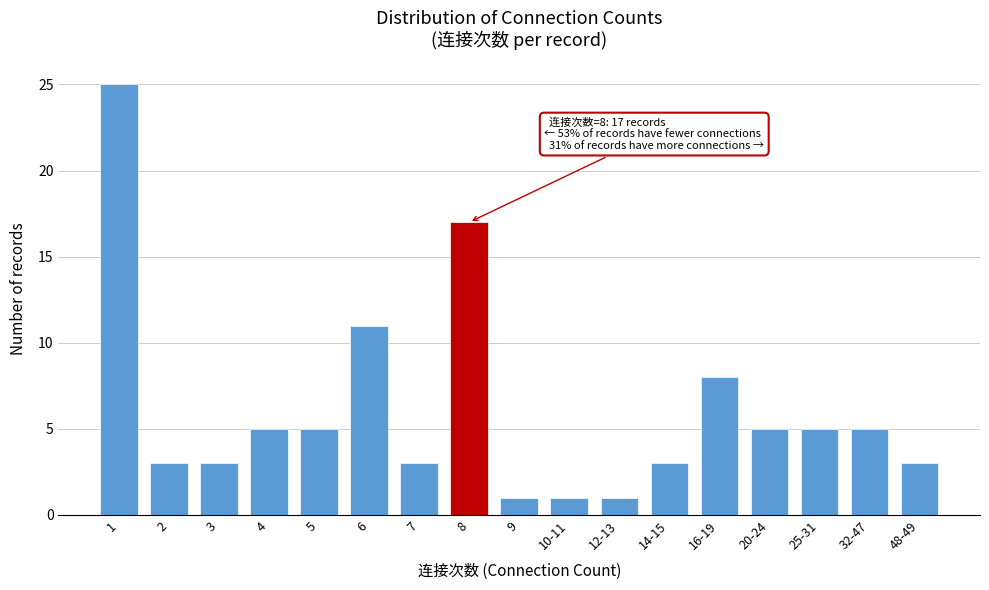

Reading right to left, list all the values displayed in this chart.

48-49=3	32-47=5	25-31=5	20-24=5	16-19=8	14-15=3	12-13=1	10-11=1	9=1	8=17	7=3	6=11	5=5	4=5	3=3	2=3	1=25